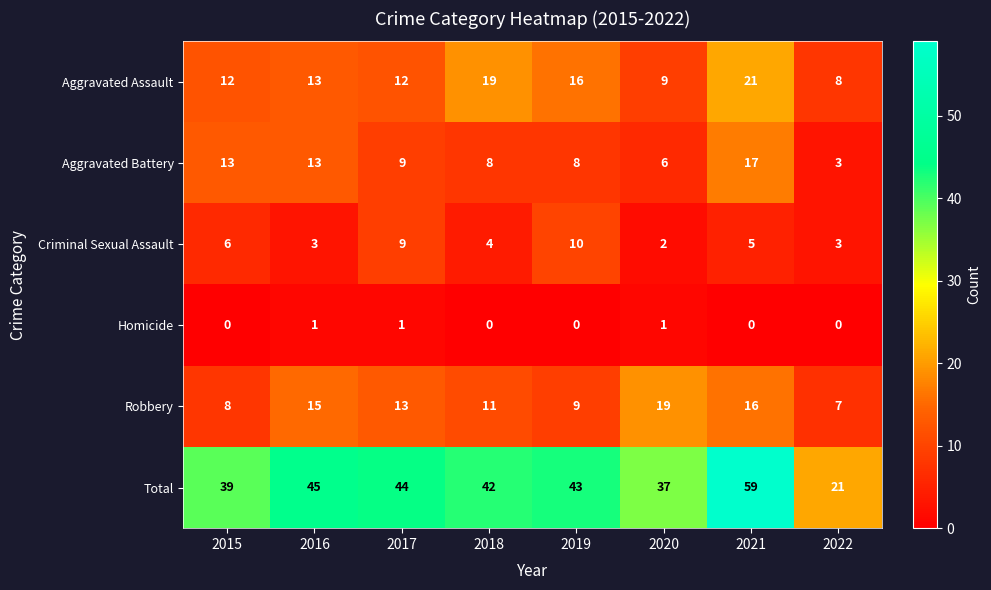

Which category has the lowest value in the Aggravated Assault series?

2022